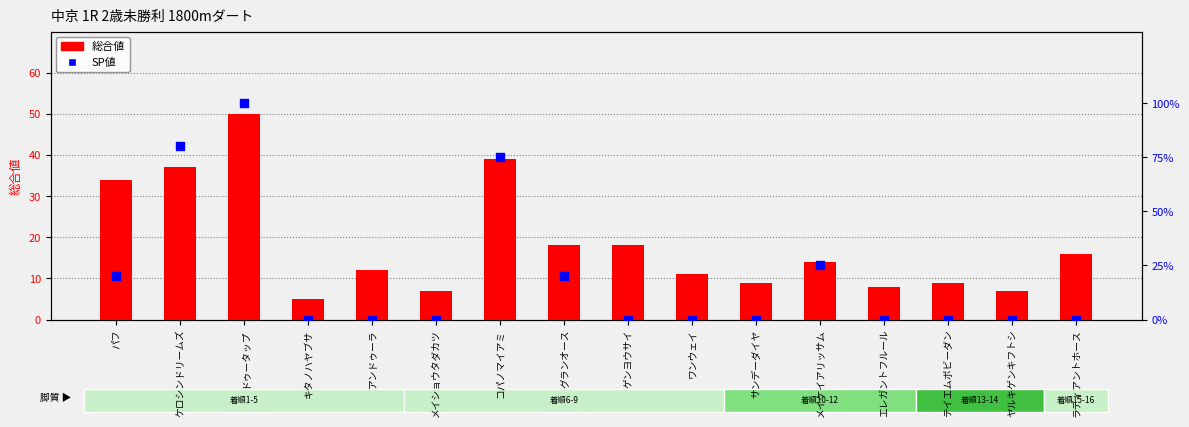

Is the value of 総合値 at テイエムボビーダン greater than the value of SP値 at パフ?

No